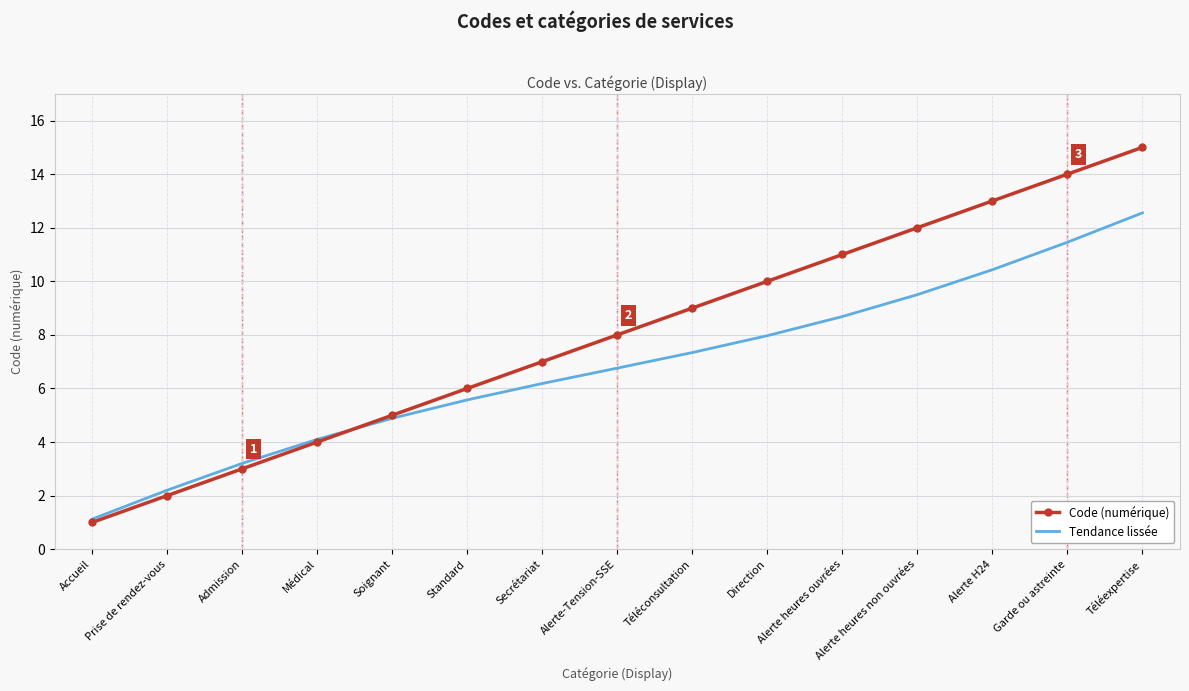

True or false: Code (numérique) has a value of 8.4 at Téléexpertise.

False